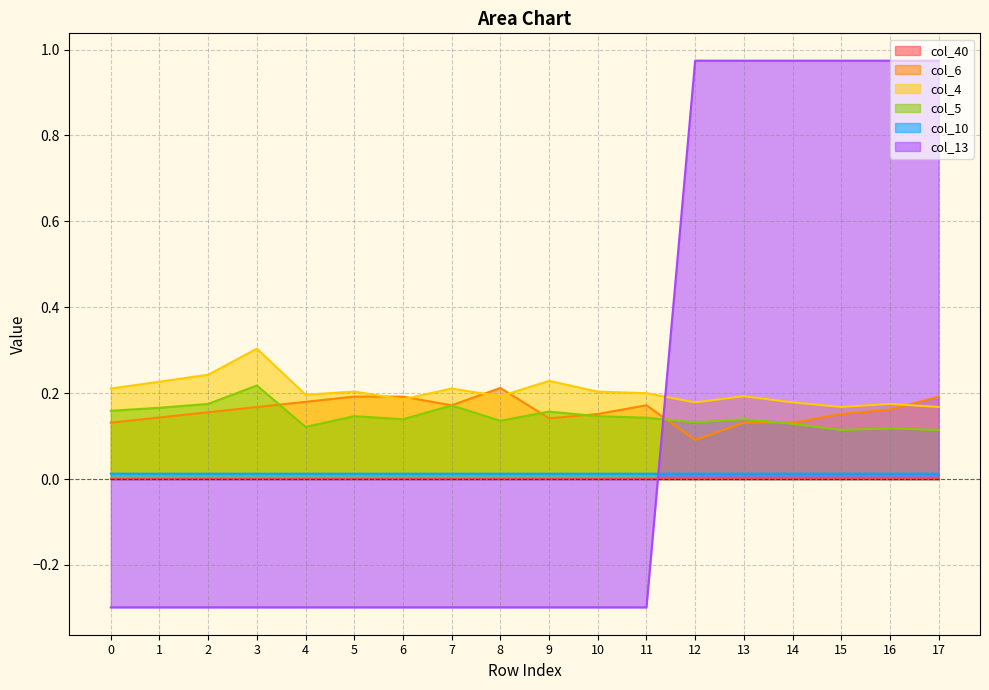

Which series ends up on top after the final intersection of col_4 and col_13?

col_13